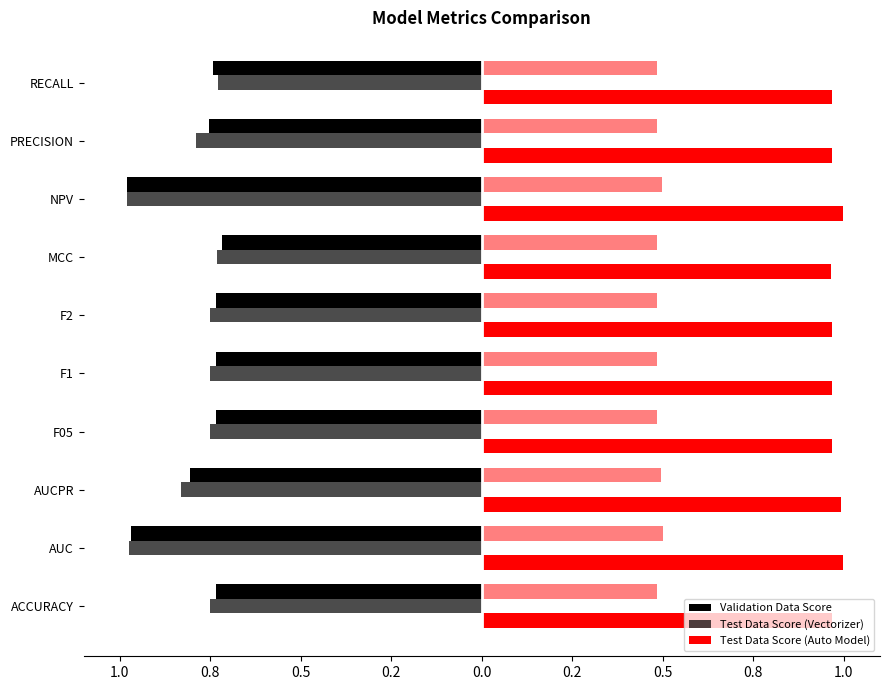

Which series has the largest range (max minus min)?

Validation Data Score